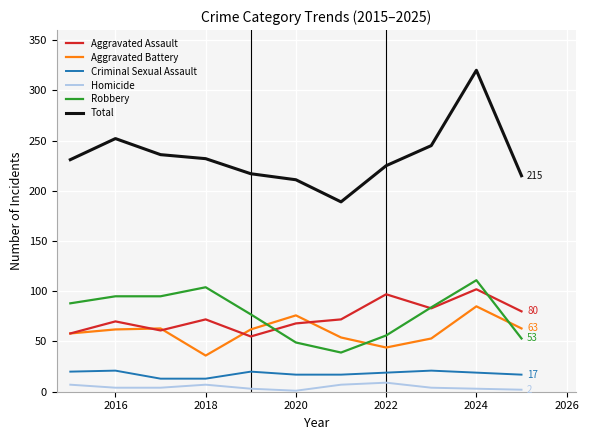

Does the chart display data point markers on the line(s)?

No